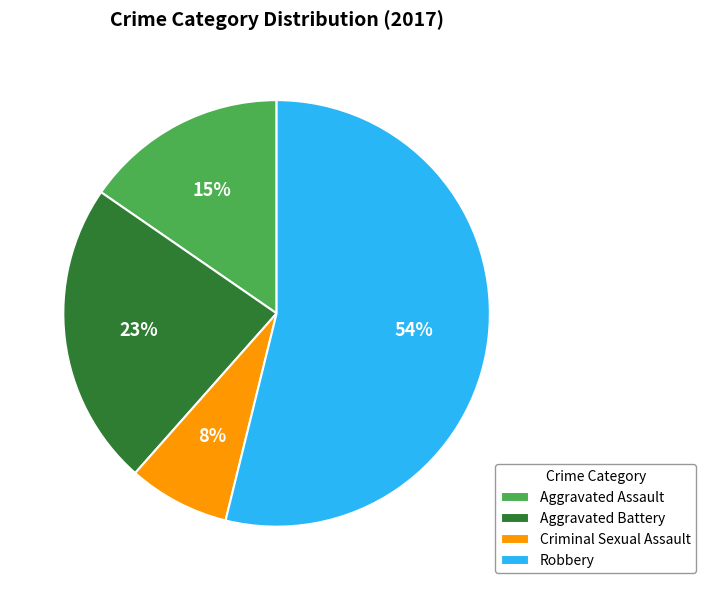

Is the sum of Aggravated Battery and Robbery greater than half?

Yes